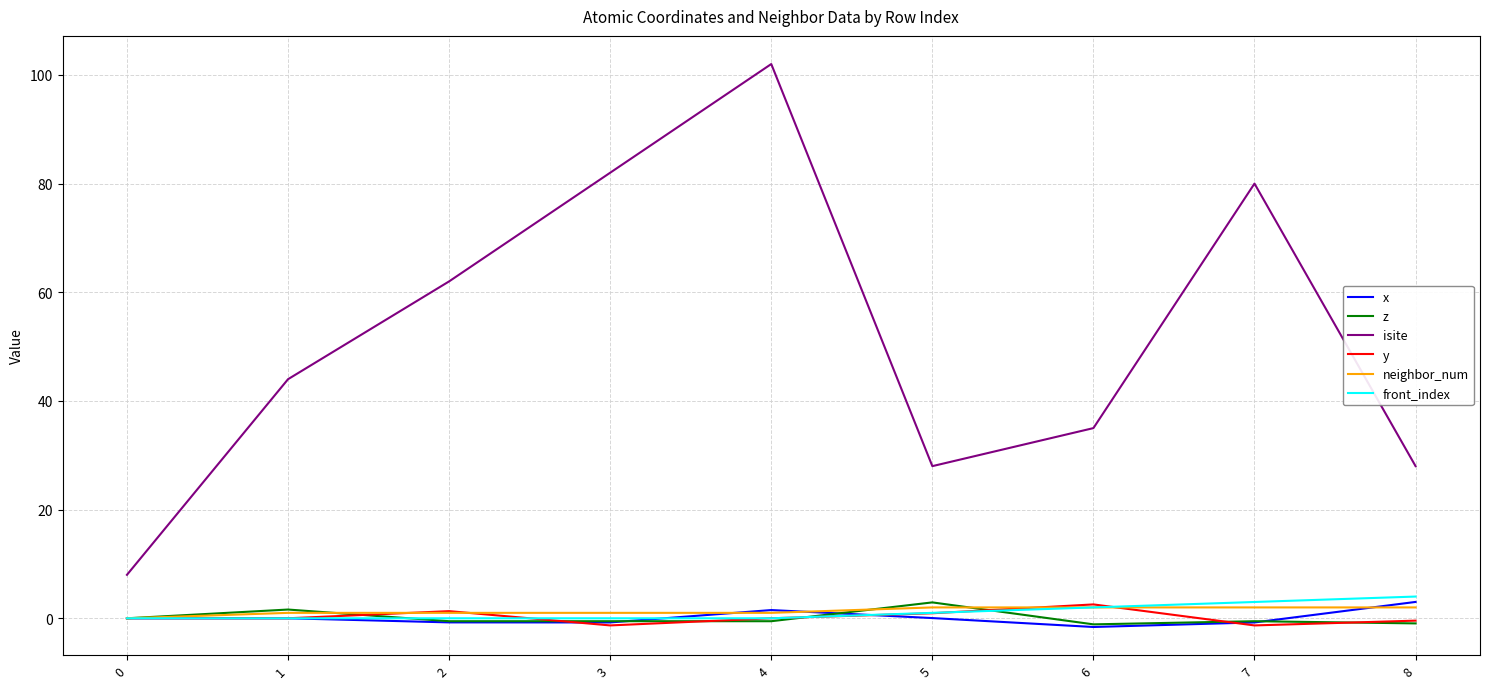

The z series shows -0.5 at 4. True or false?

True